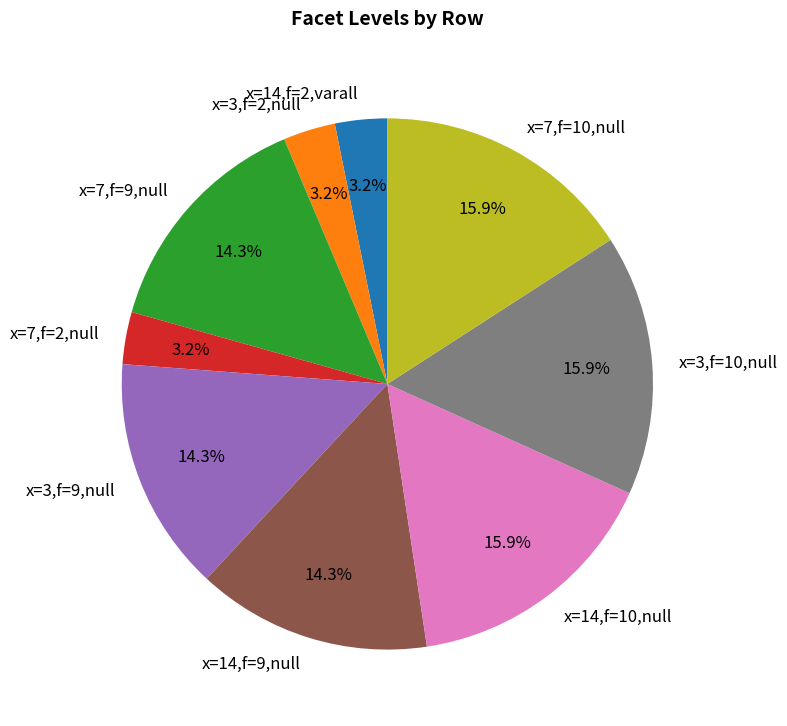

Which has a higher value, x=3,f=2,null or x=14,f=10,null?

x=14,f=10,null